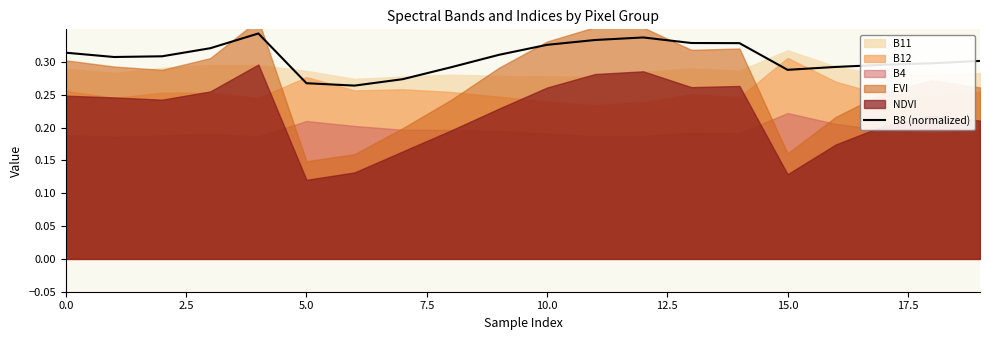

The chart shows a value of 0.5 at 11. True or false?

False